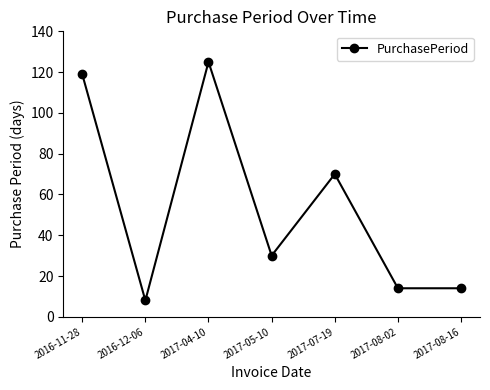

Reading left to right, transcribe all the data shown in this chart.

119	8	125	30	70	14	14